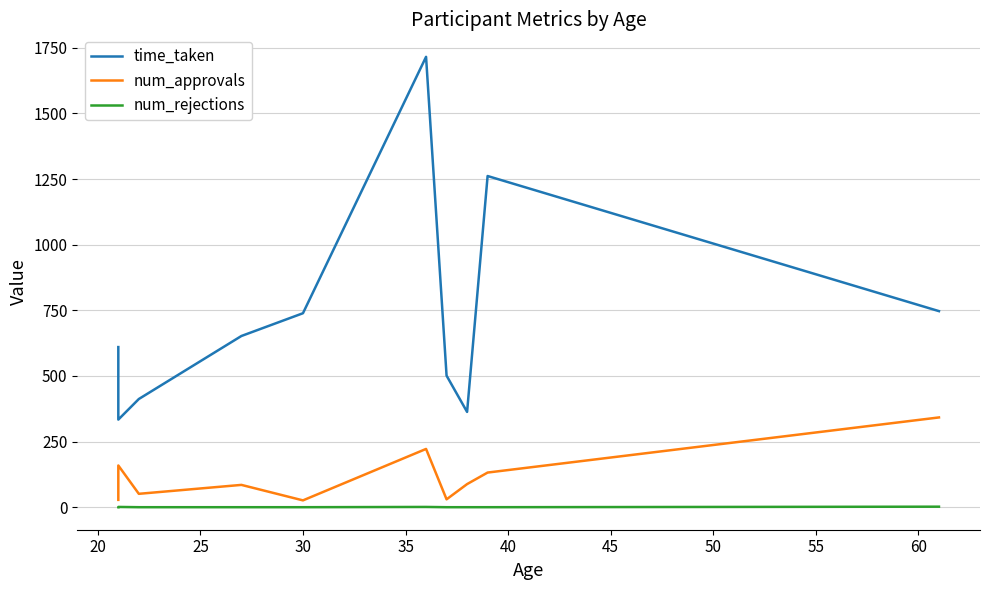

What is the difference between the maximum and minimum values in the num_rejections series?

2.0